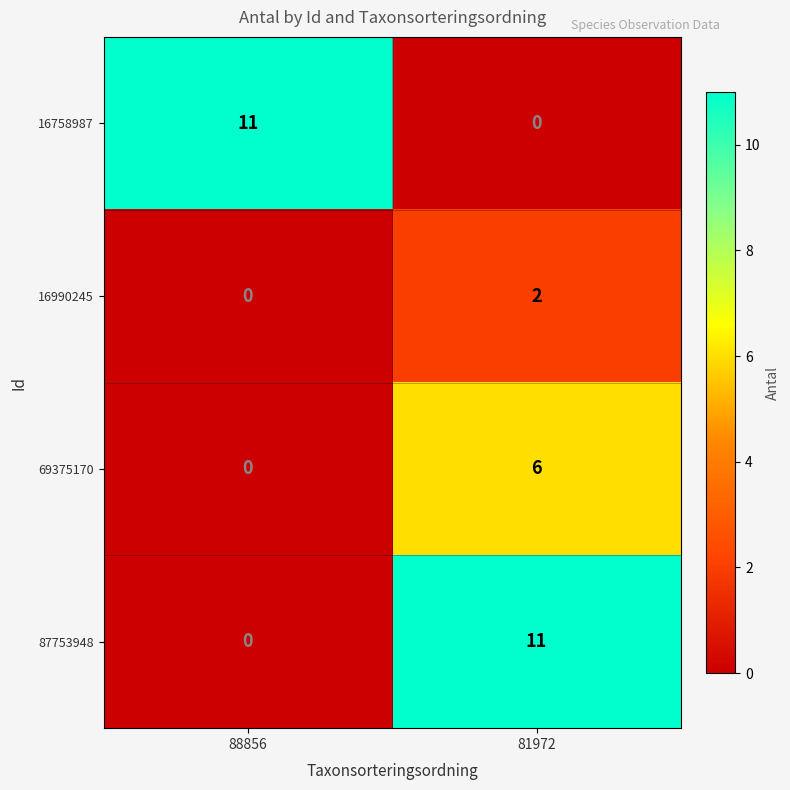

Rank the series at 81972 from highest to lowest value.

87753948, 69375170, 16990245, 16758987